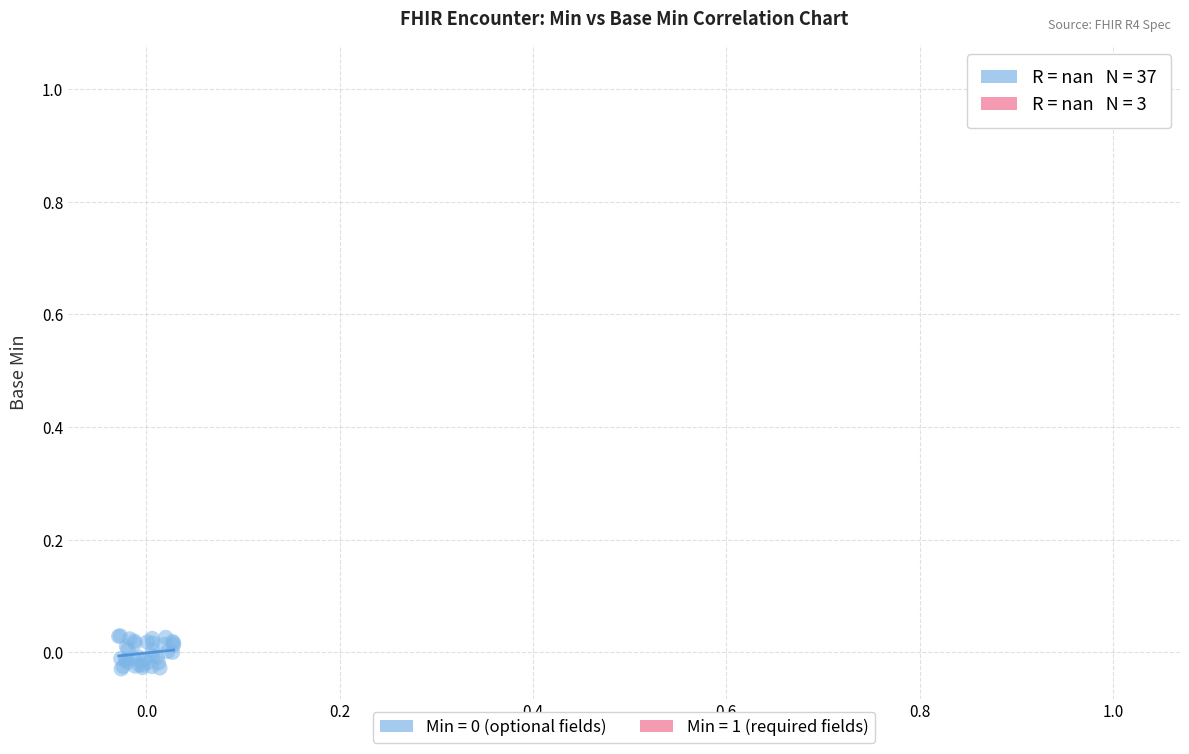

Which series reaches the maximum Y coordinate?

Min = 1 (required fields)